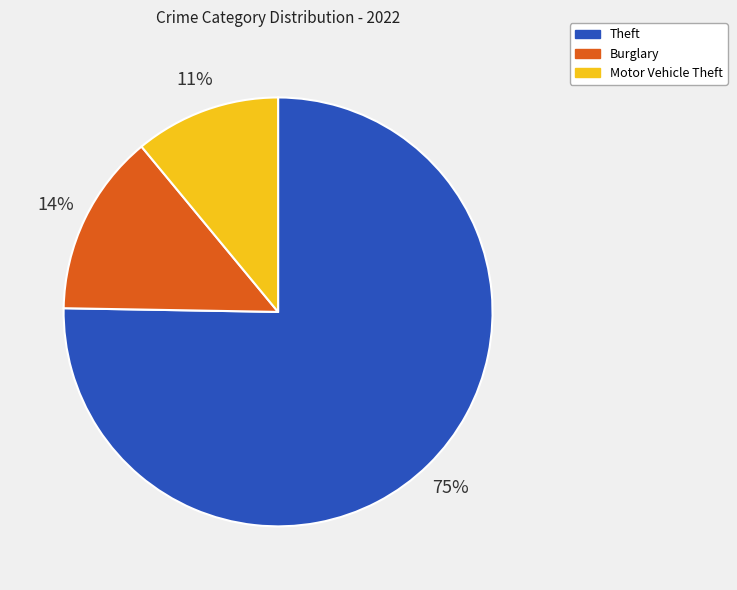

To the nearest percent, what is the difference between the largest and smallest slice percentages?

64%